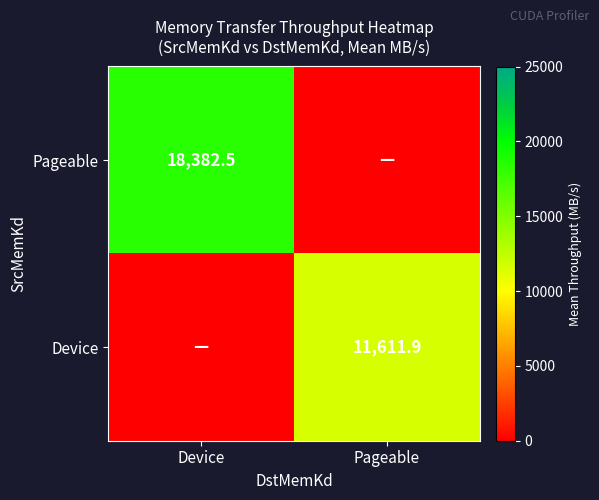

The value of Pageable at Device is 18382.5. True or false?

True